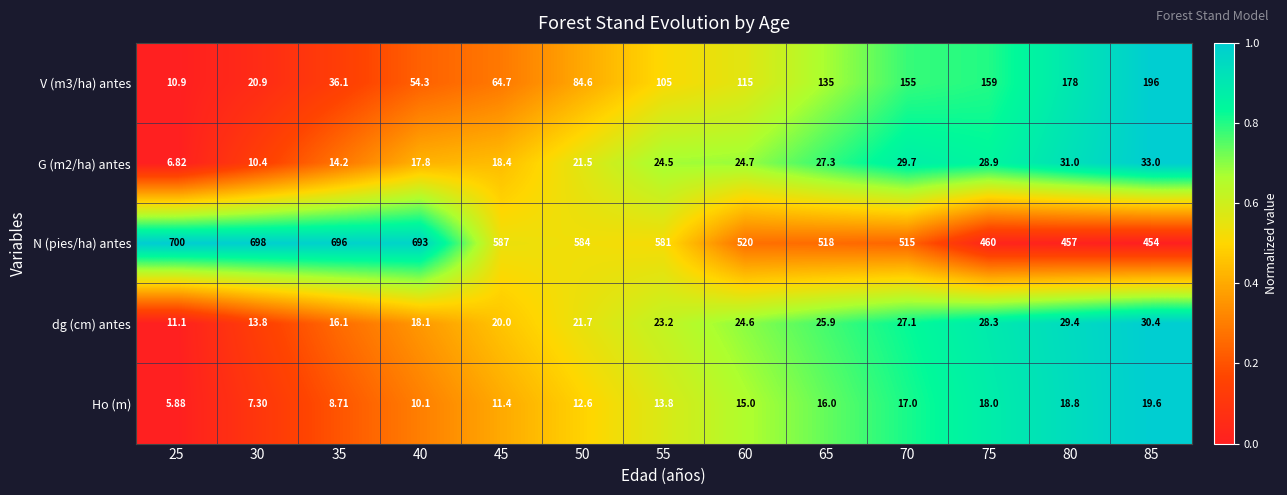

Which series has the widest spread of values?

N (pies/ha) antes